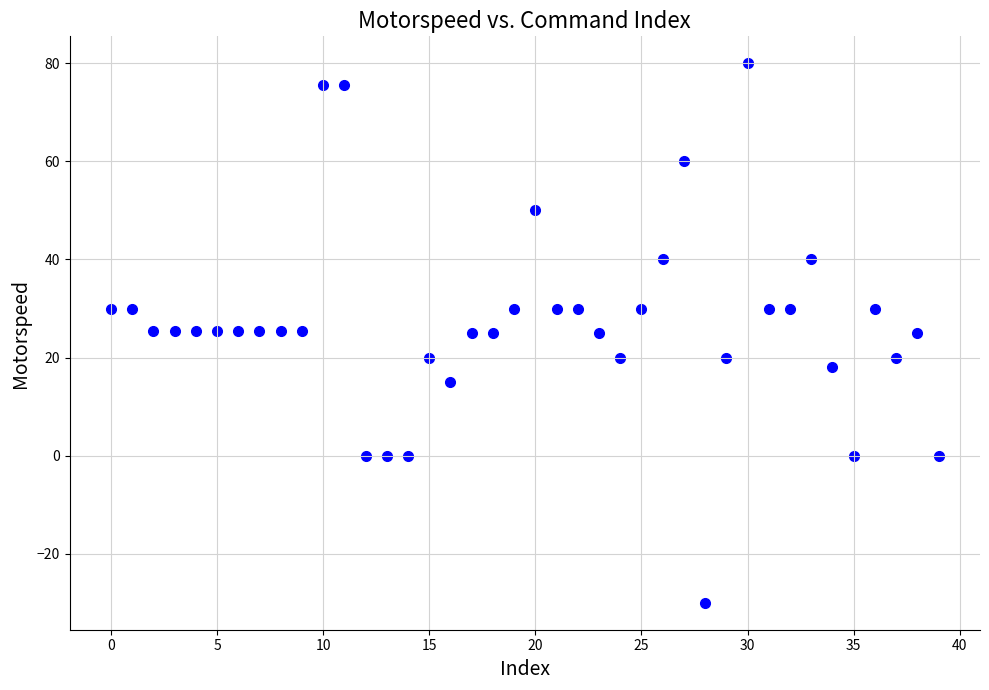

What is the range of Y values (max minus min)?

110.0